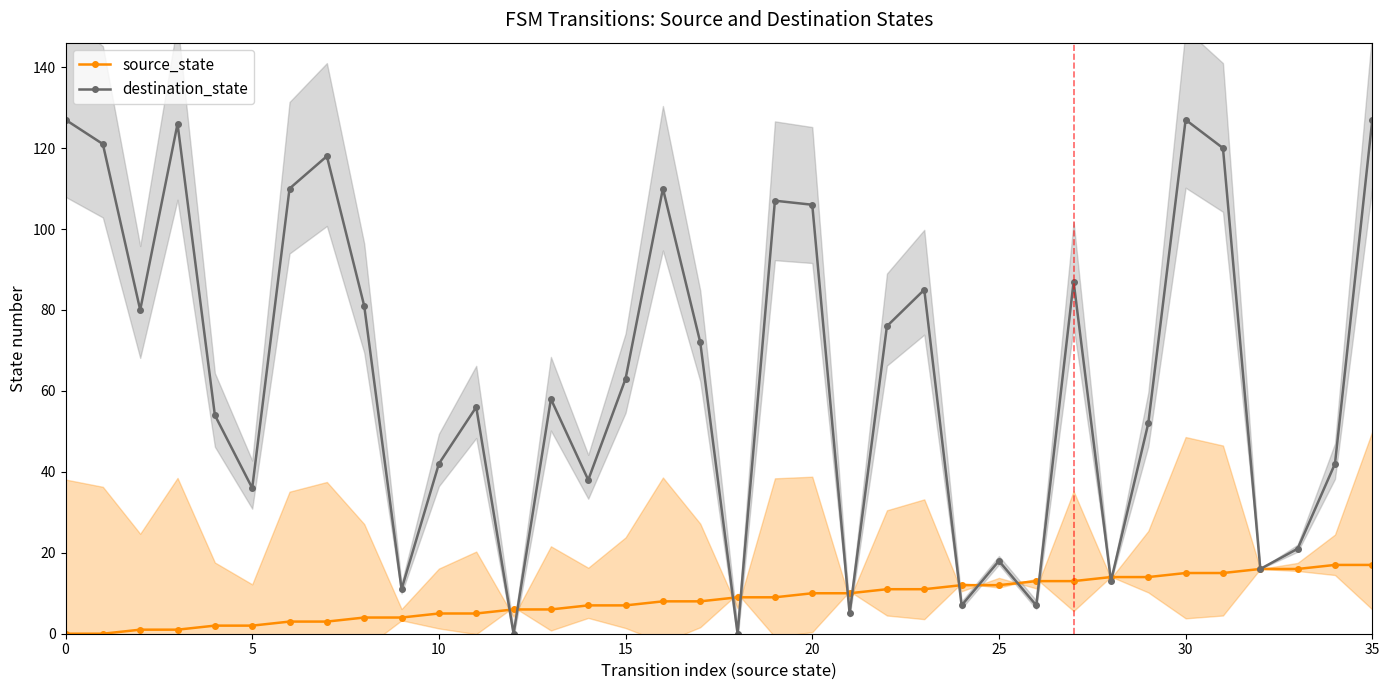

Does the chart have visible grid lines?

No